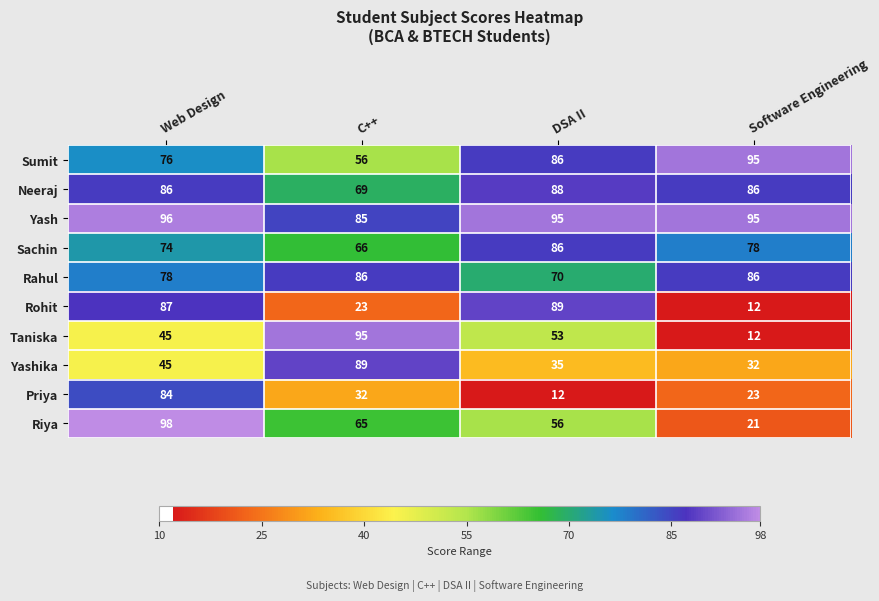

Which series has the largest range (max minus min)?

Taniska